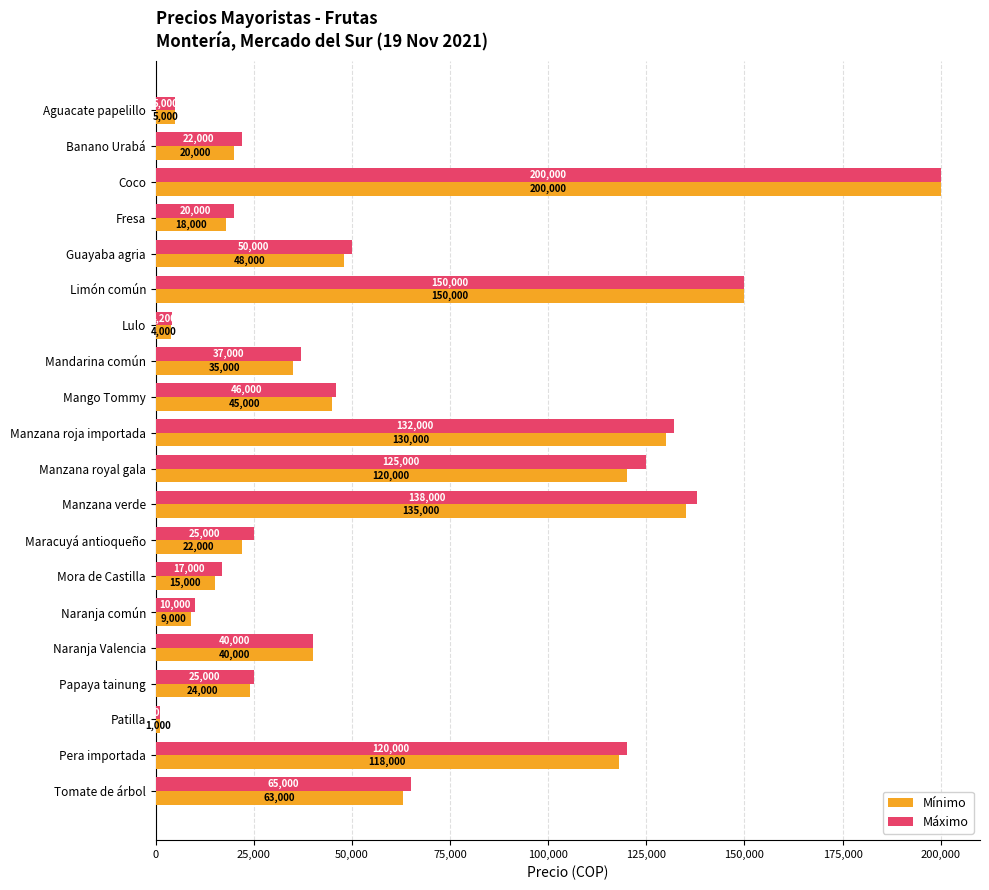

What is the spread (max minus min) of values at Lulo?

200